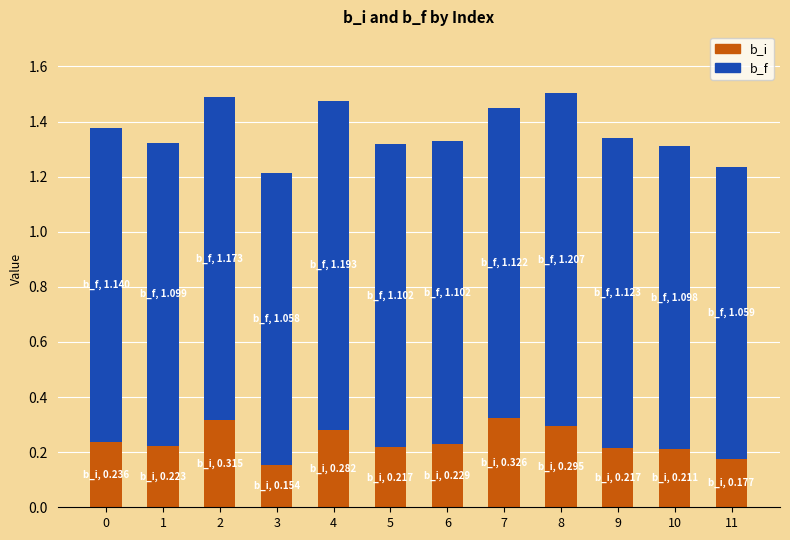

Does the chart contain stacked bars?

Yes